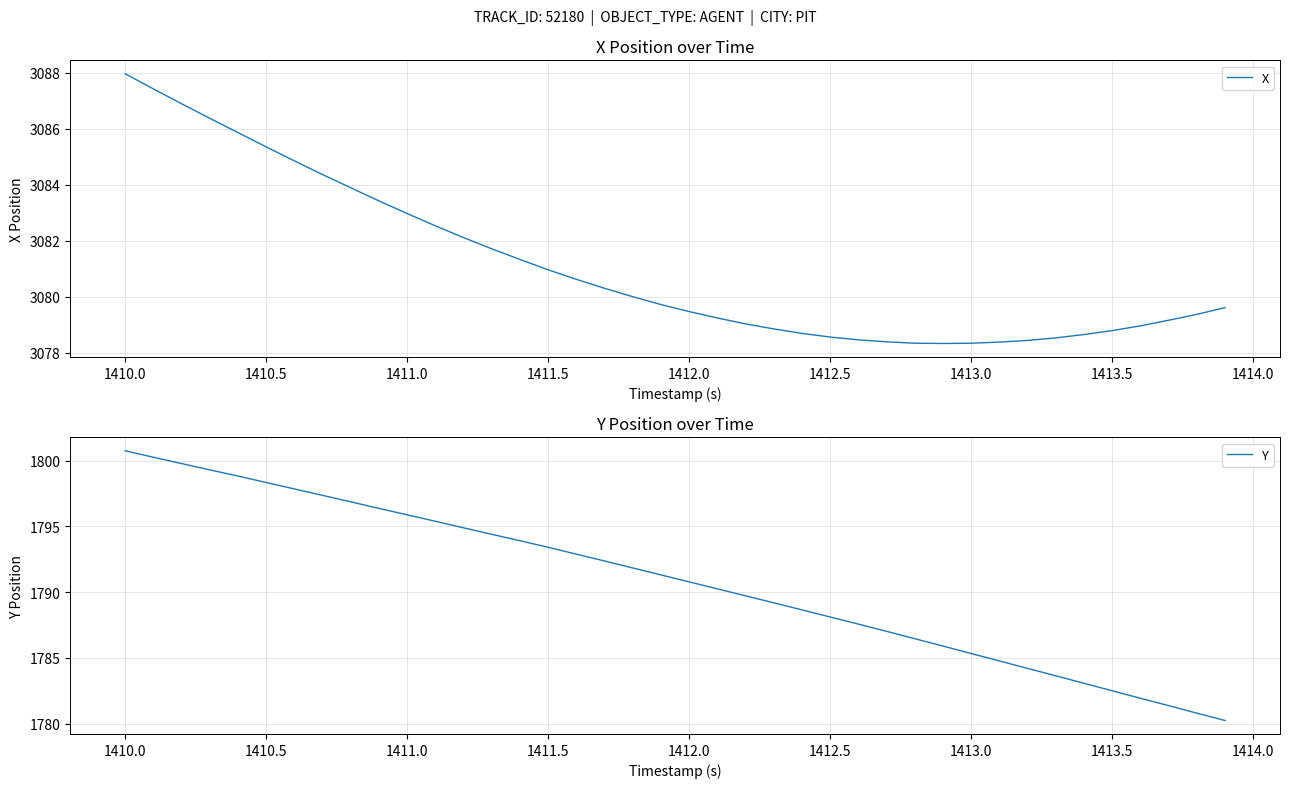

Which series has the widest spread of values?

Y